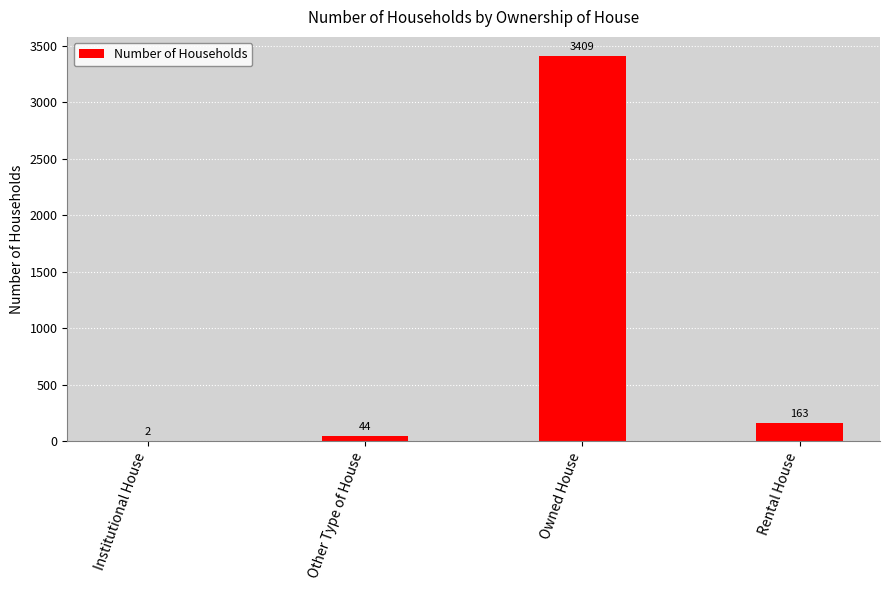

True or false: the data shows 2 at Institutional House.

True